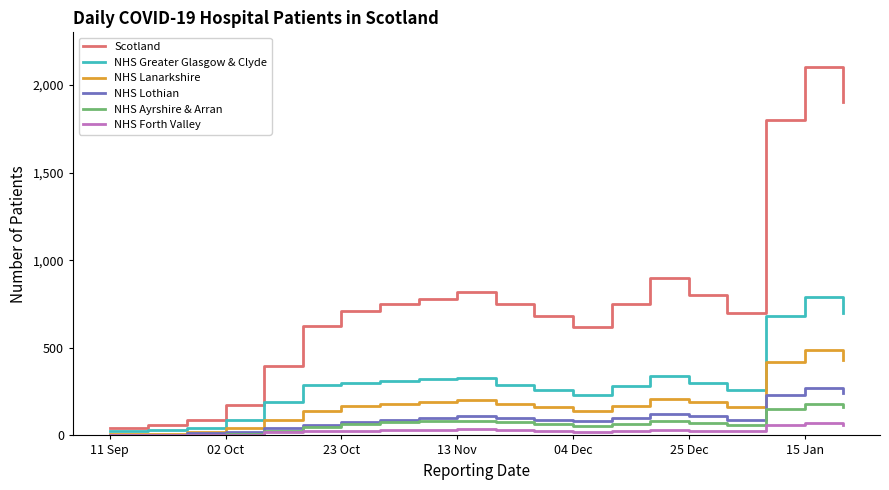

Which series has the largest total across all categories?

Scotland